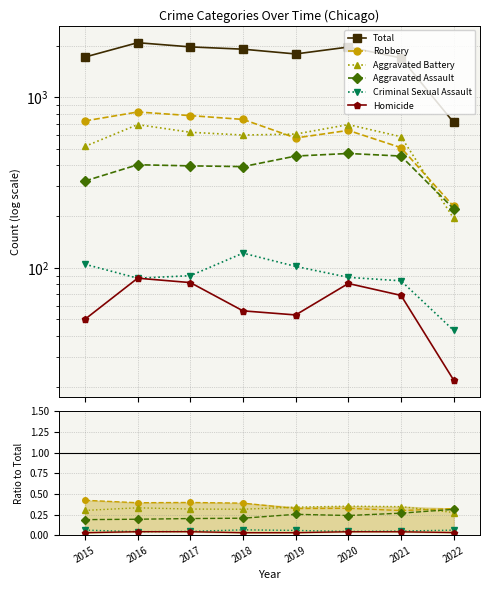

What is the total value across all series at 2017?

1972.0